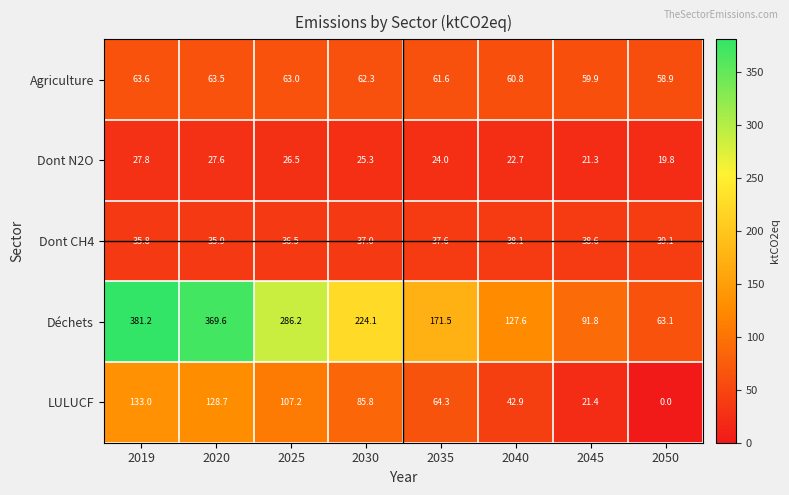

Rank the categories by Agriculture value from highest to lowest.

2019, 2020, 2025, 2030, 2035, 2040, 2045, 2050